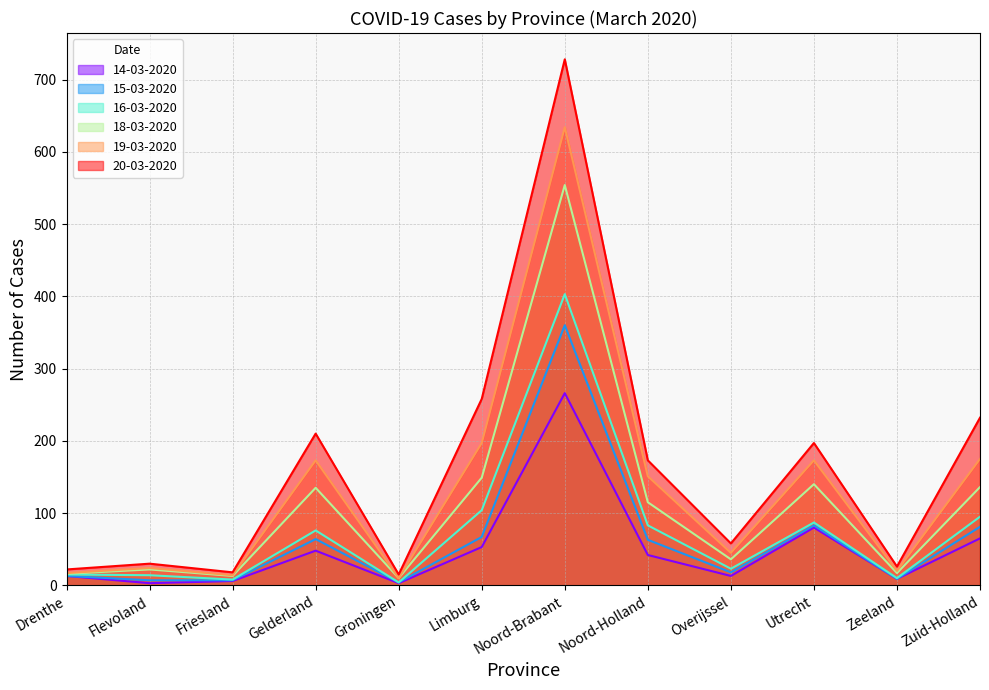

What is the value of the 14-03-2020 point at the 2nd from the left?

3